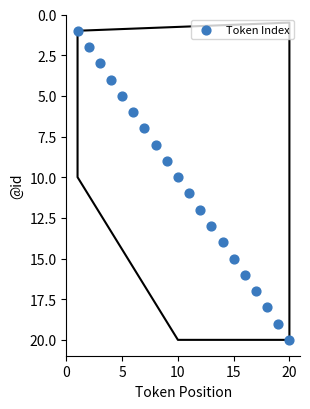

What is the range of X values (max minus min)?

19